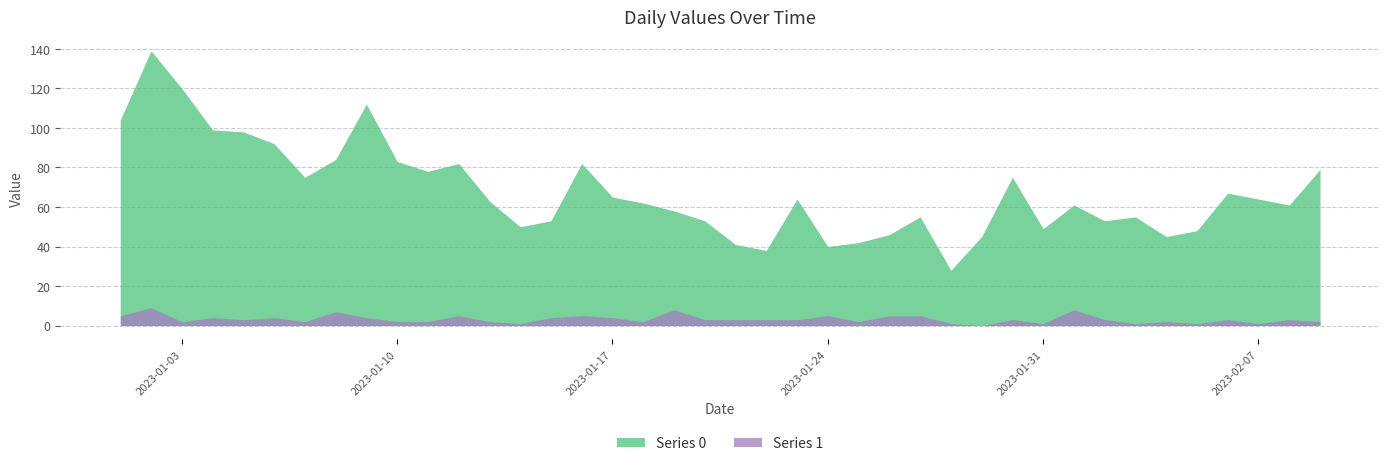

List the series in order of their overall mean, lowest first.

Series 1, Series 0